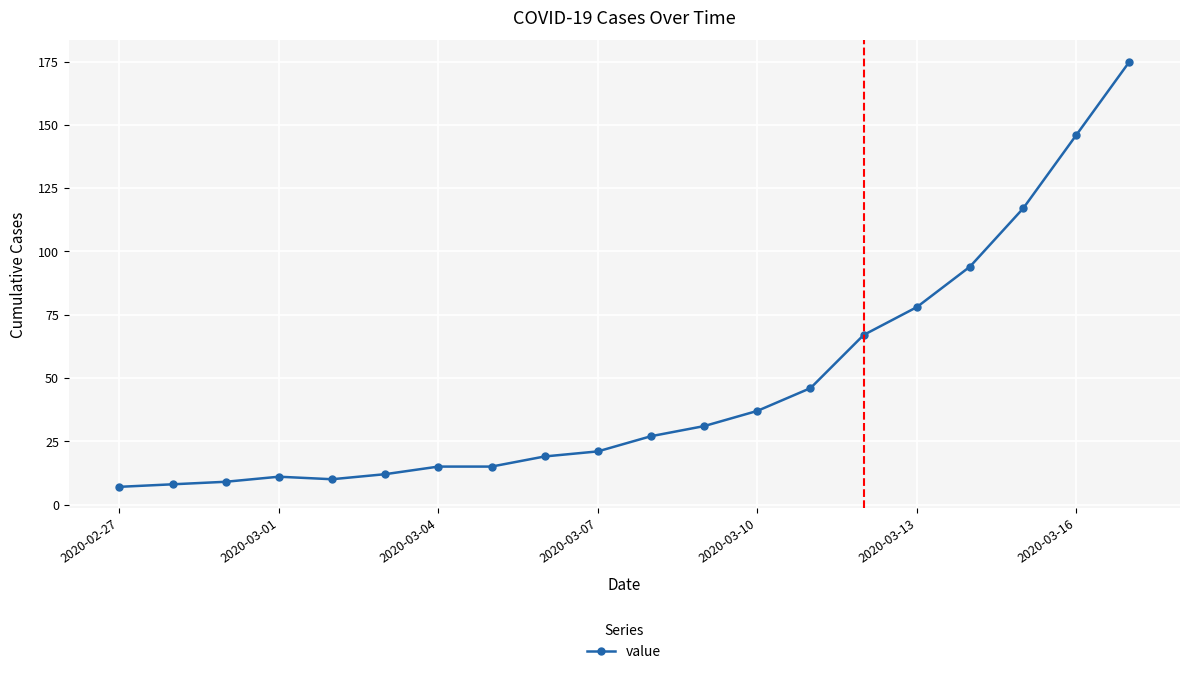

What is the minimum value shown in the chart?

7